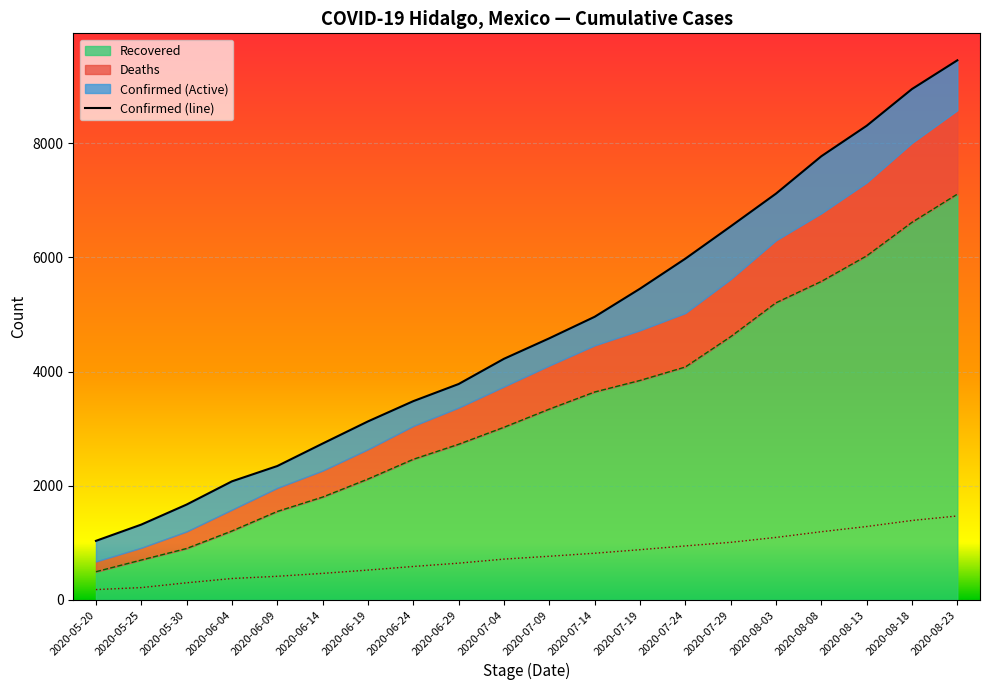

What is the value of the 20th point from the left?

9454